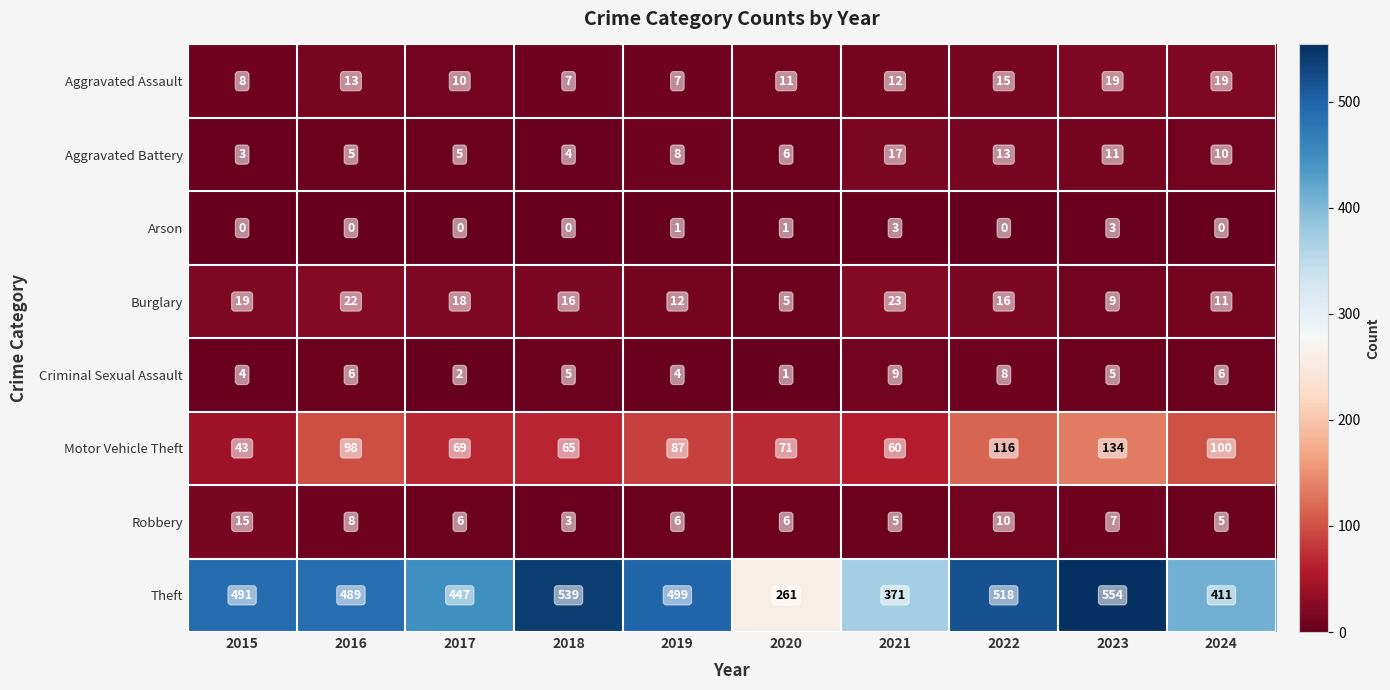

What is the total value across all series at 2021?

500